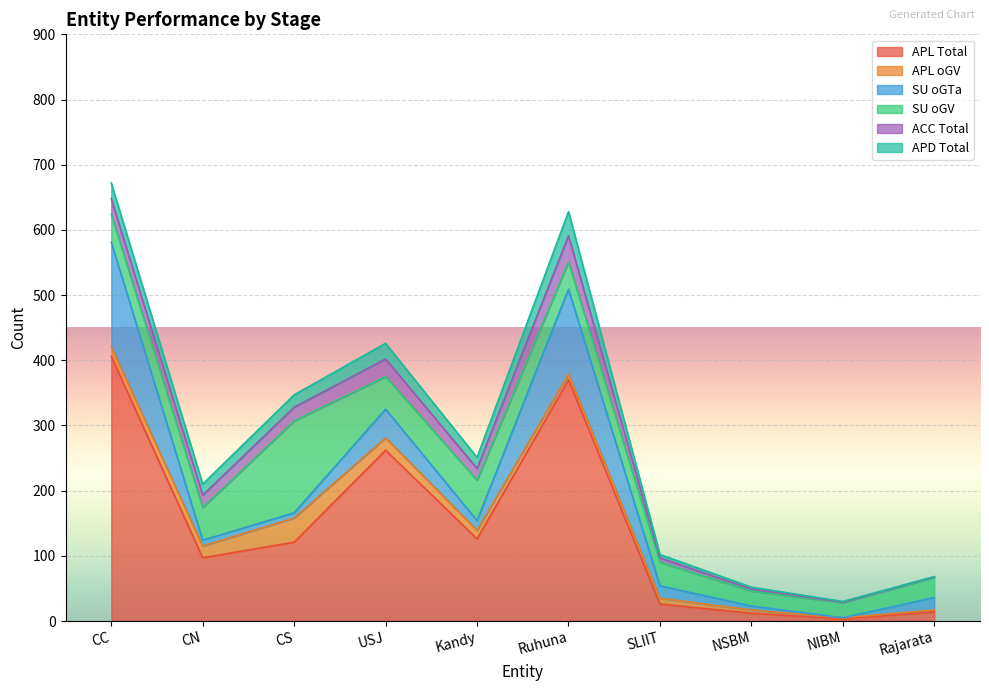

Which series ends up on top after the final intersection of APD Total and APL oGV?

APL oGV